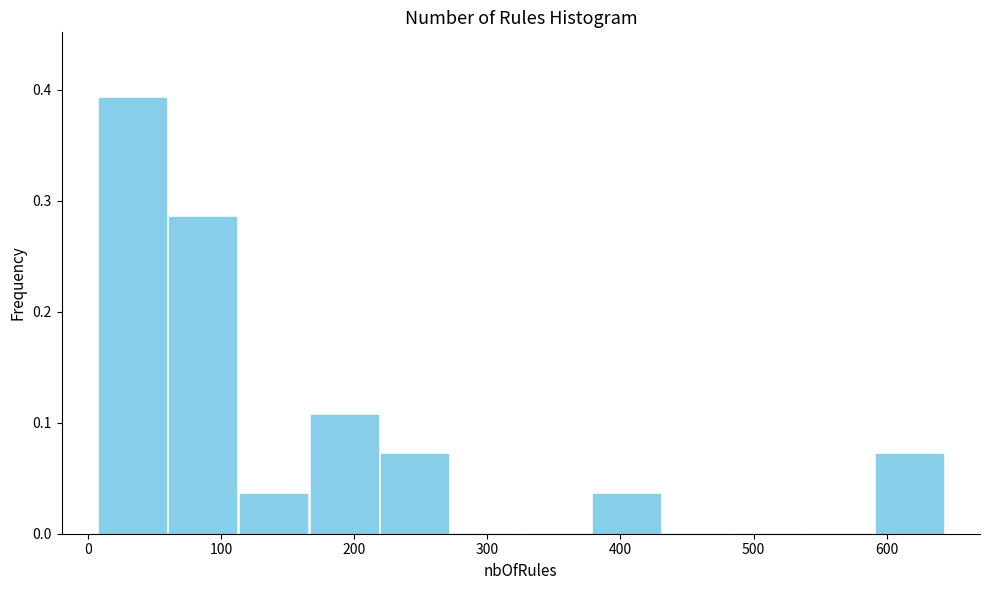

Reading left to right, list every bar in this chart as the range it spans on the x-axis followed by its height. Neither the bar edges nor the heights are printed on the chart, so give them approximately, as read against the axes.

10 to 60: 0.39
60 to 110: 0.29
110 to 170: 0.04
170 to 220: 0.11
220 to 270: 0.07
270 to 330: 0
330 to 380: 0
380 to 430: 0.04
430 to 480: 0
480 to 540: 0
540 to 590: 0
590 to 640: 0.07